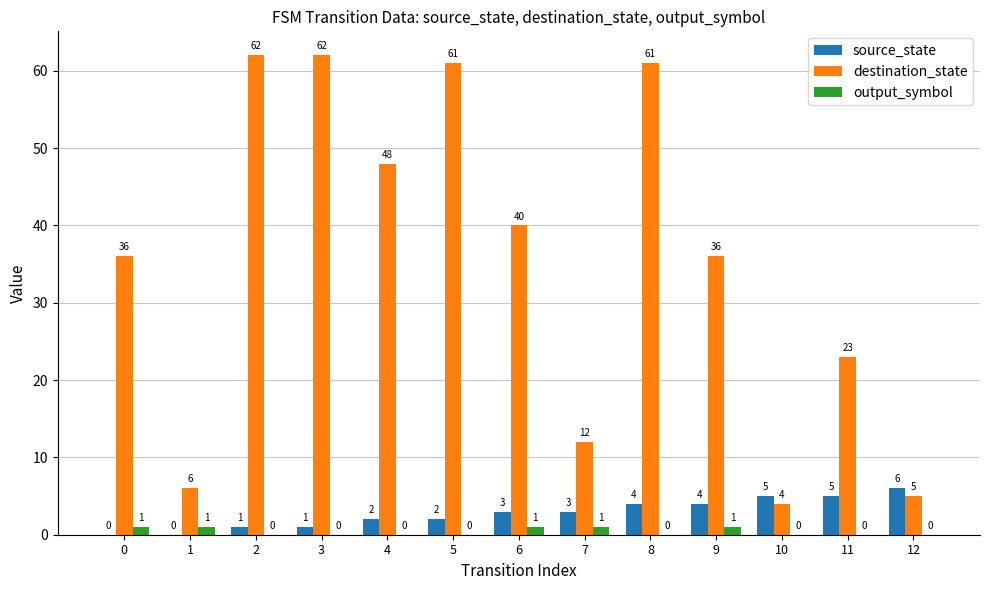

Which series changed the most between 1 and 9?

destination_state